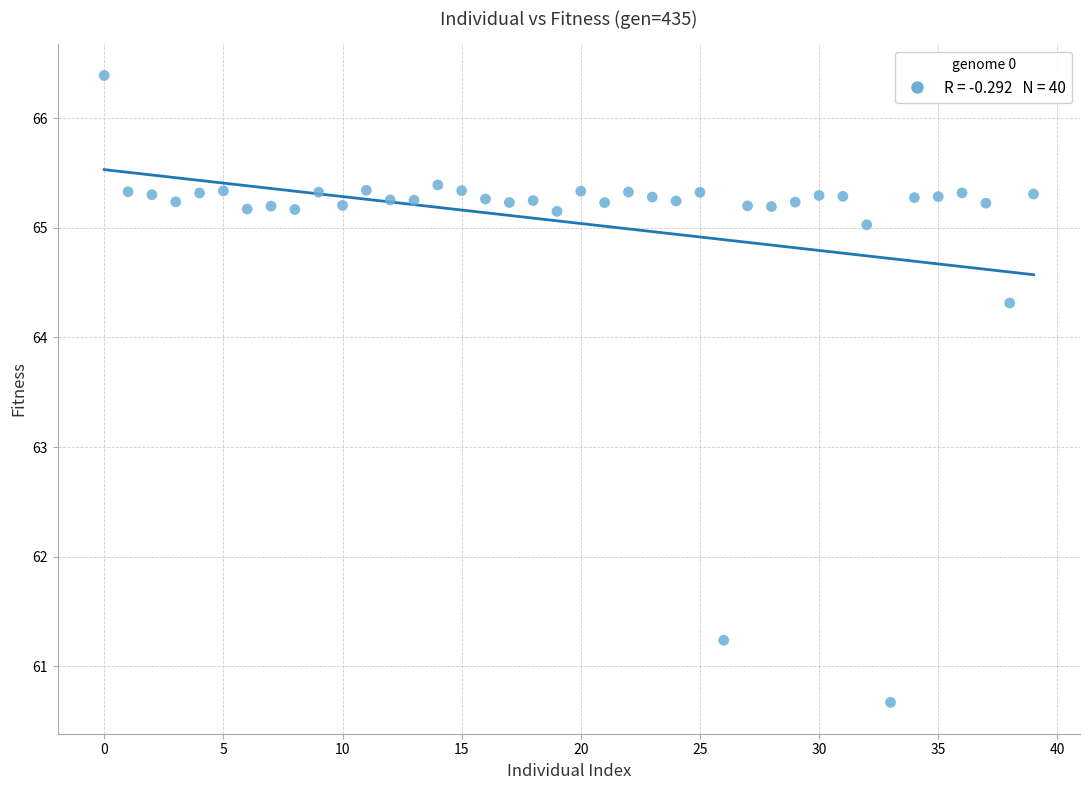

What Y value in the scatter plot is closest to 63?

64.3